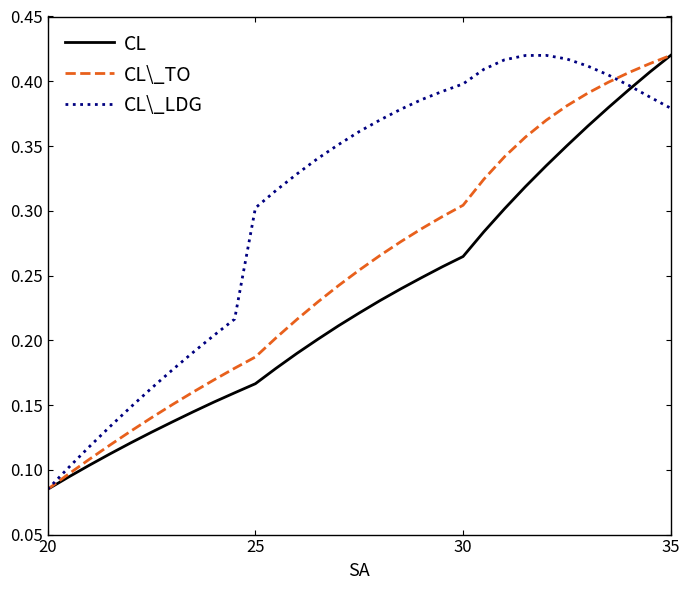

Which series has the largest total across all categories?

CL\_LDG